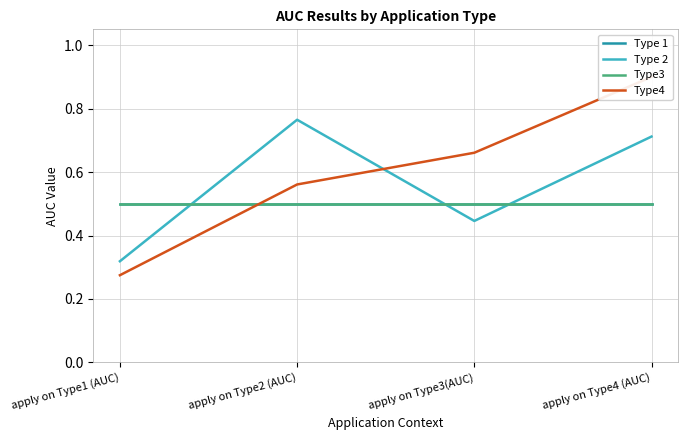

Between apply on Type1 (AUC) and apply on Type3(AUC), which series saw the biggest shift?

Type4